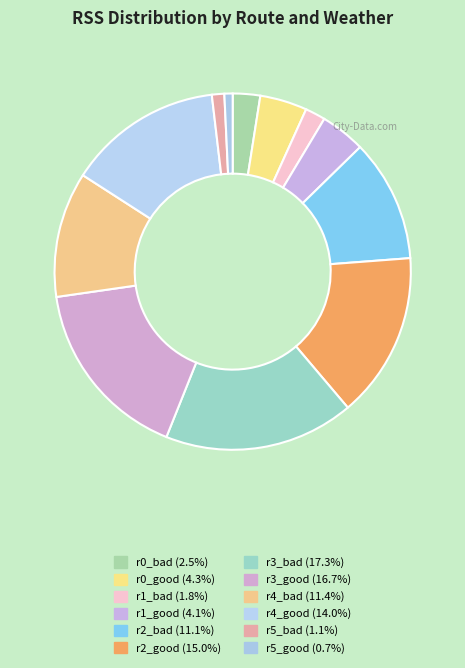

Is there a majority slice in this chart?

No